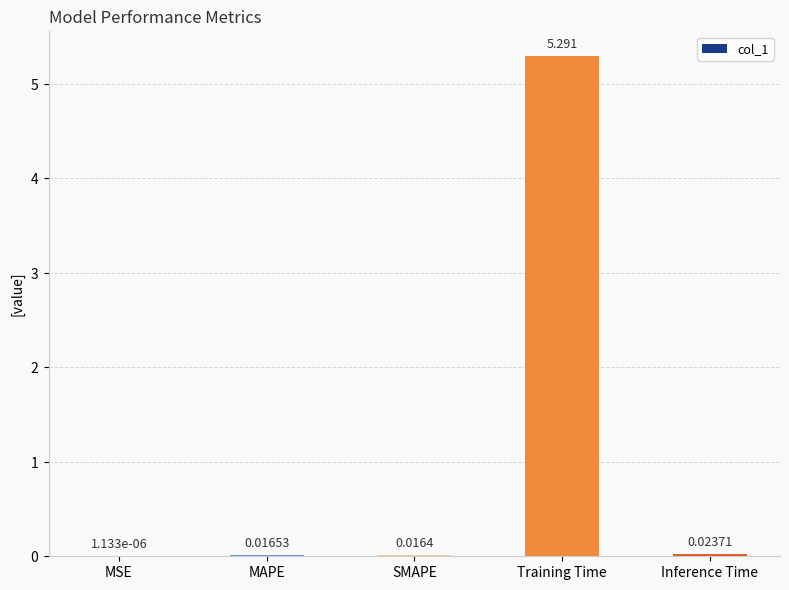

Where is the data nearest to the value 2?

Inference Time